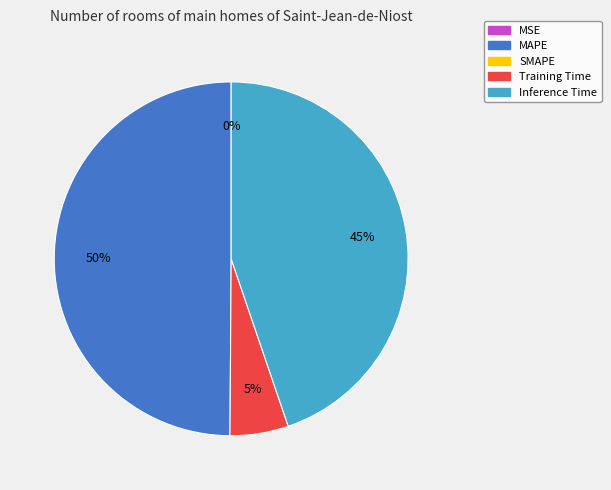

To the nearest percent, what is the average slice percentage?

25%